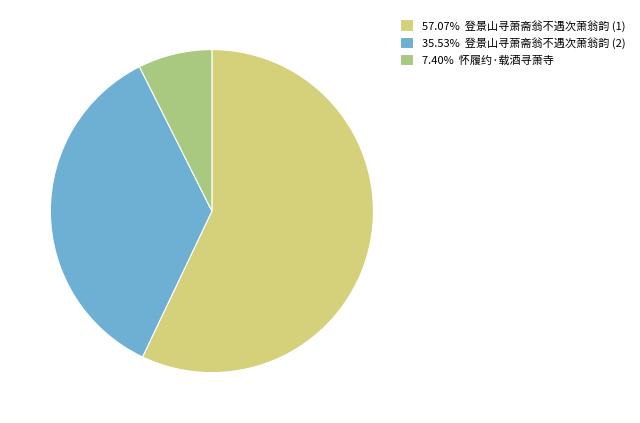

Is the sum of 35.53% 登景山寻萧斋翁不遇次萧翁韵 (2) and 57.07% 登景山寻萧斋翁不遇次萧翁韵 (1) greater than half?

Yes